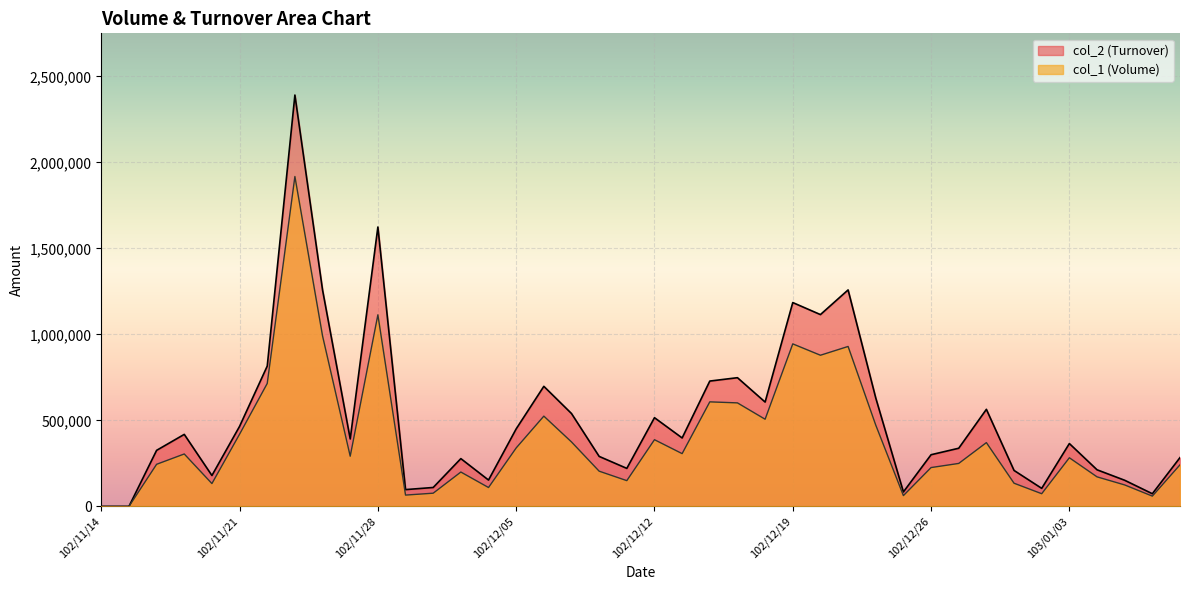

Which label corresponds to the smallest value in the chart?

102/11/14